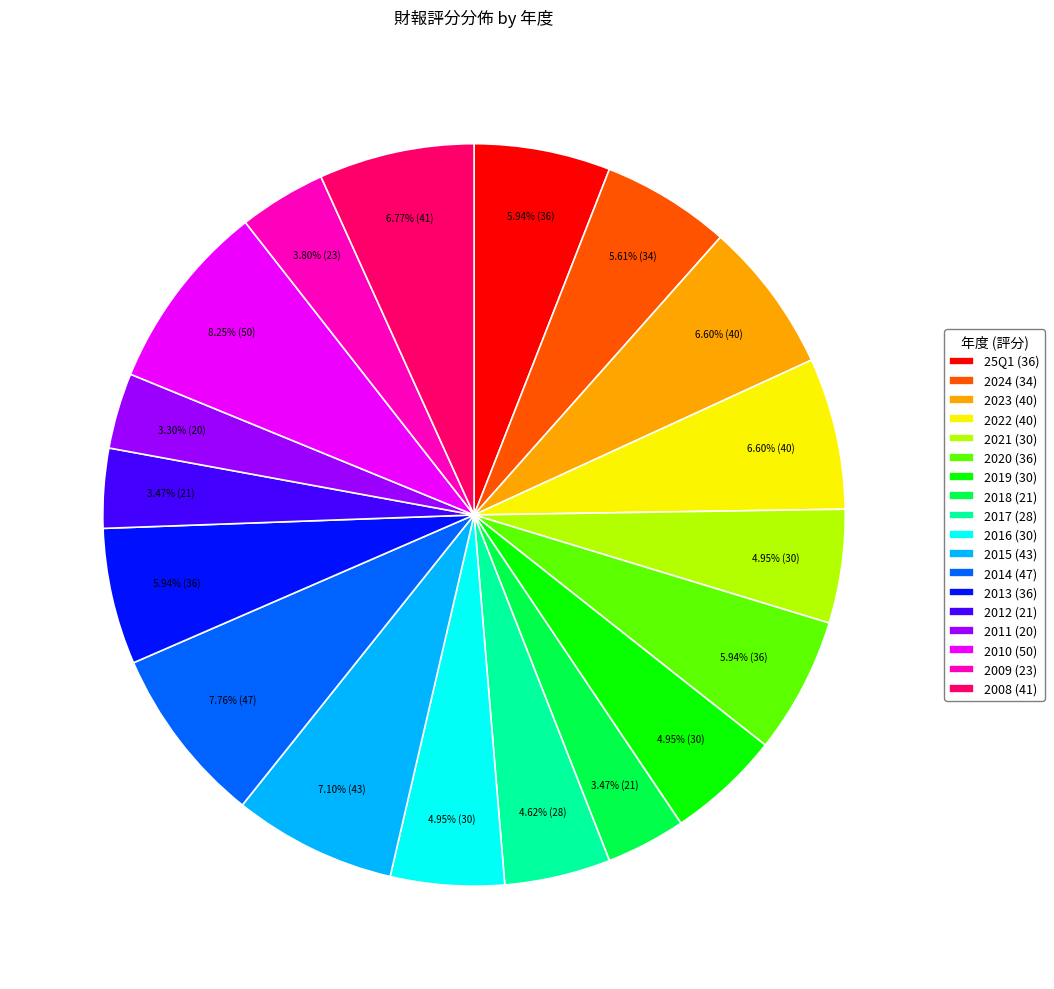

To the nearest percent, what portion does 2010 represent?

8%